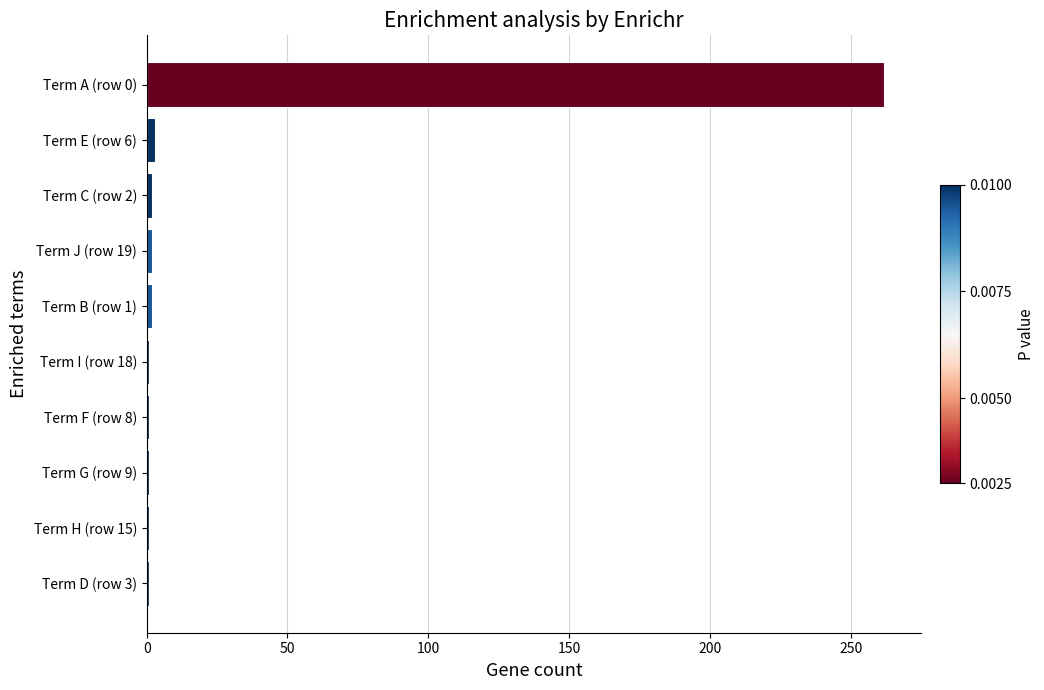

The chart shows a value of 368 at Term A (row 0). True or false?

False